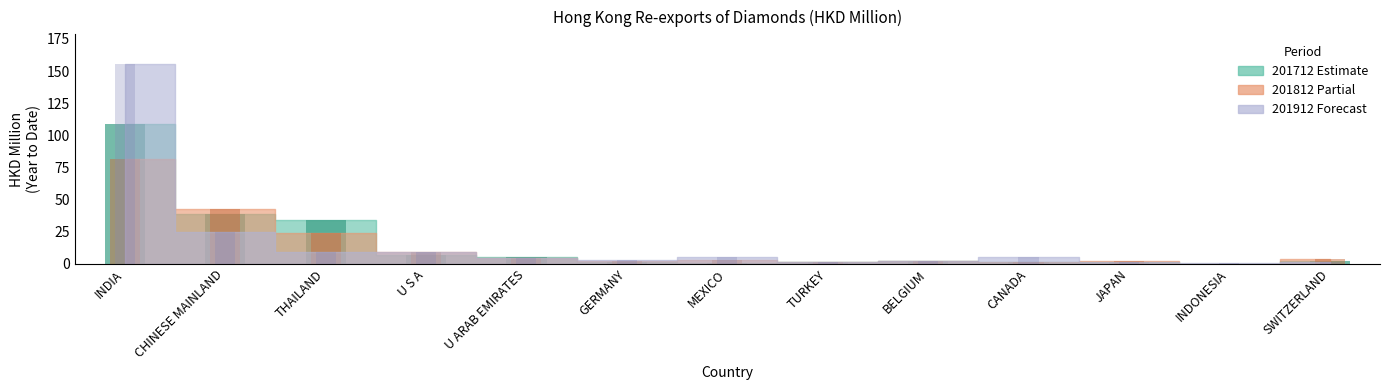

What is the average value of the 201812 series?

13.7